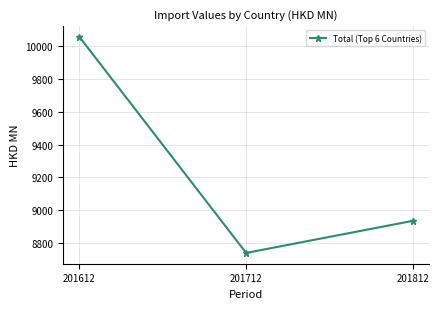

Approximately how many times larger is the value at 201612 compared to 201712?

1.2